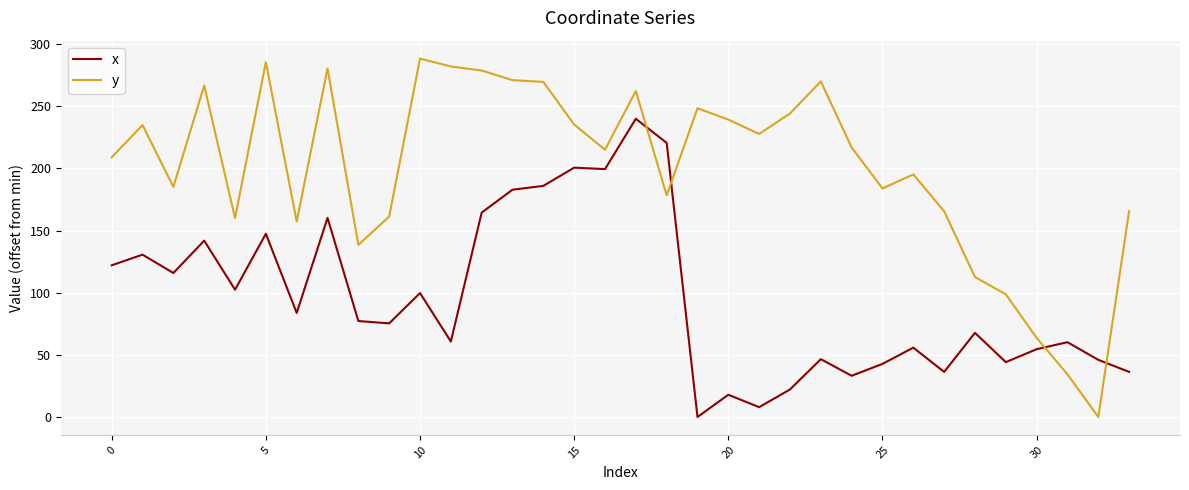

Which series has the widest spread of values?

y